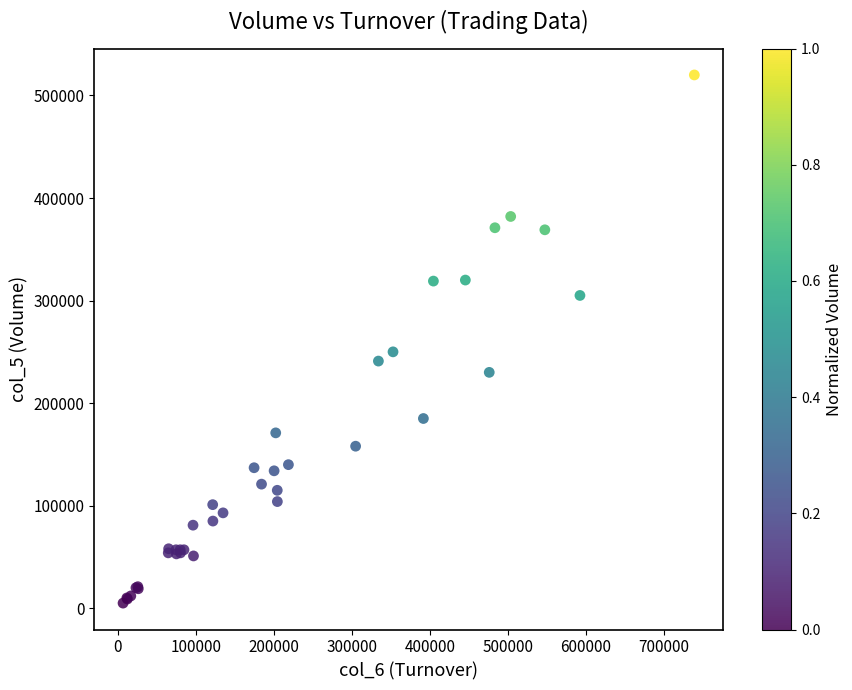

What Y value in the scatter plot is closest to 262500?

250000